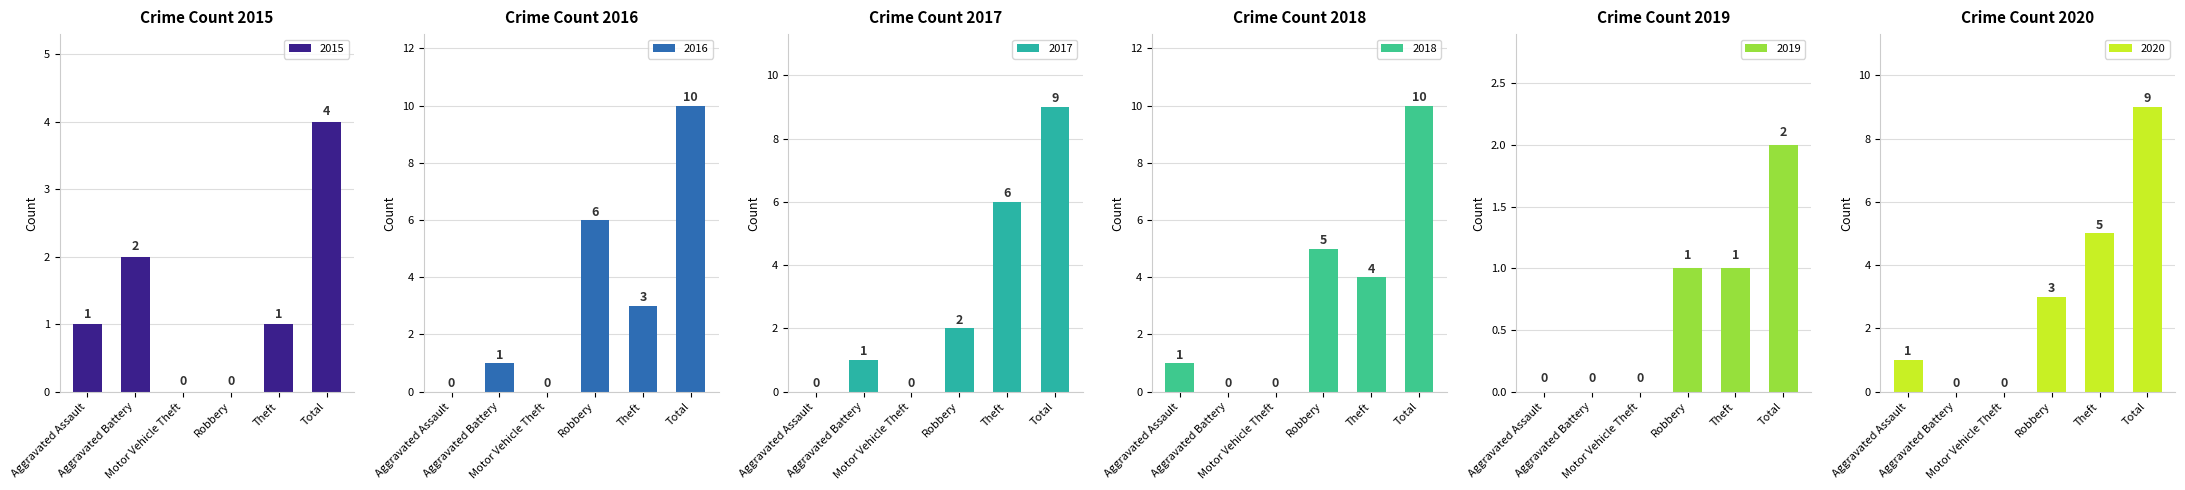

How many bars are there in each group?

6